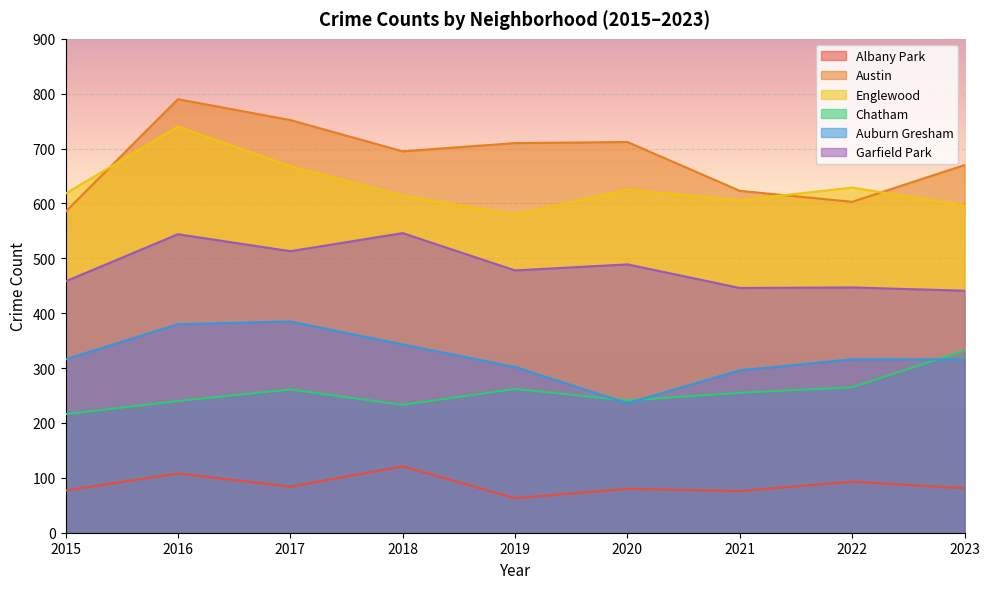

Where is Englewood nearest to the value 660?

2017